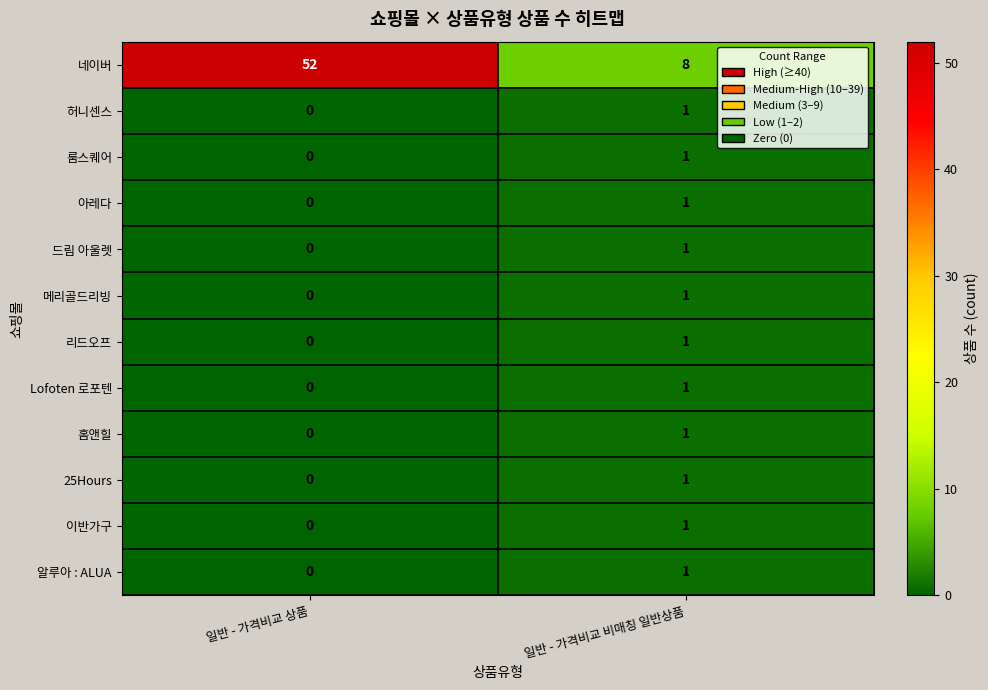

True or false: 알루아 : ALUA has a value of 0 at 일반 - 가격비교 상품.

True